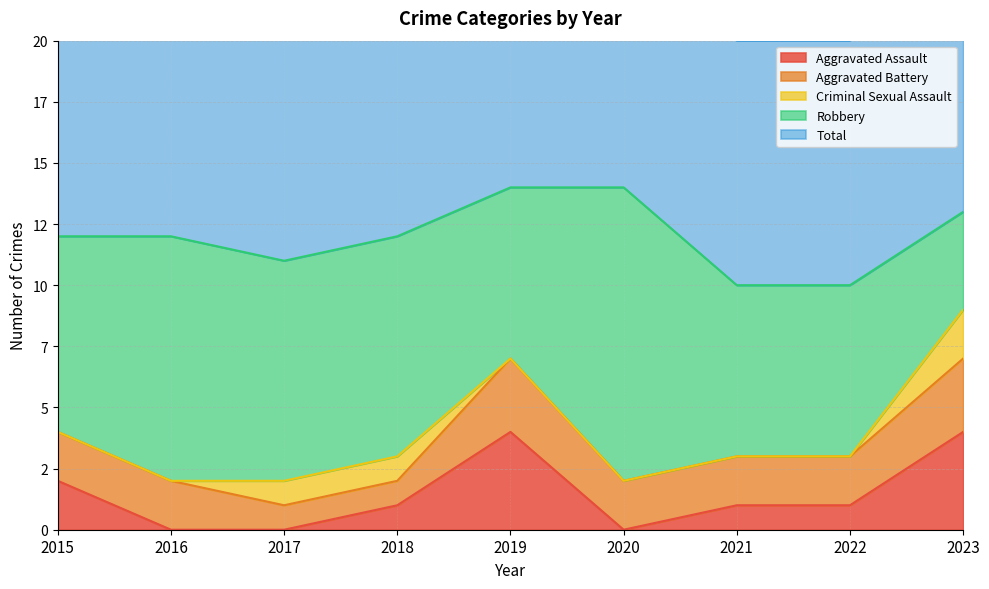

Rank the series by their maximum value, from highest to lowest.

Total, Robbery, Aggravated Assault, Aggravated Battery, Criminal Sexual Assault